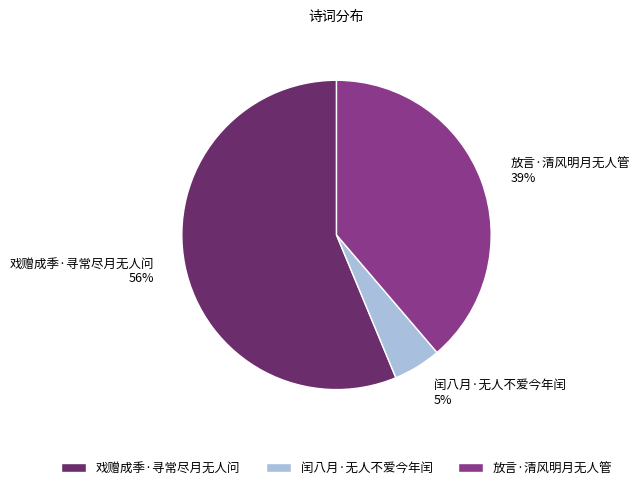

Is the sum of 闰八月·无人不爱今年闰 and 放言·清风明月无人管 greater than half?

No